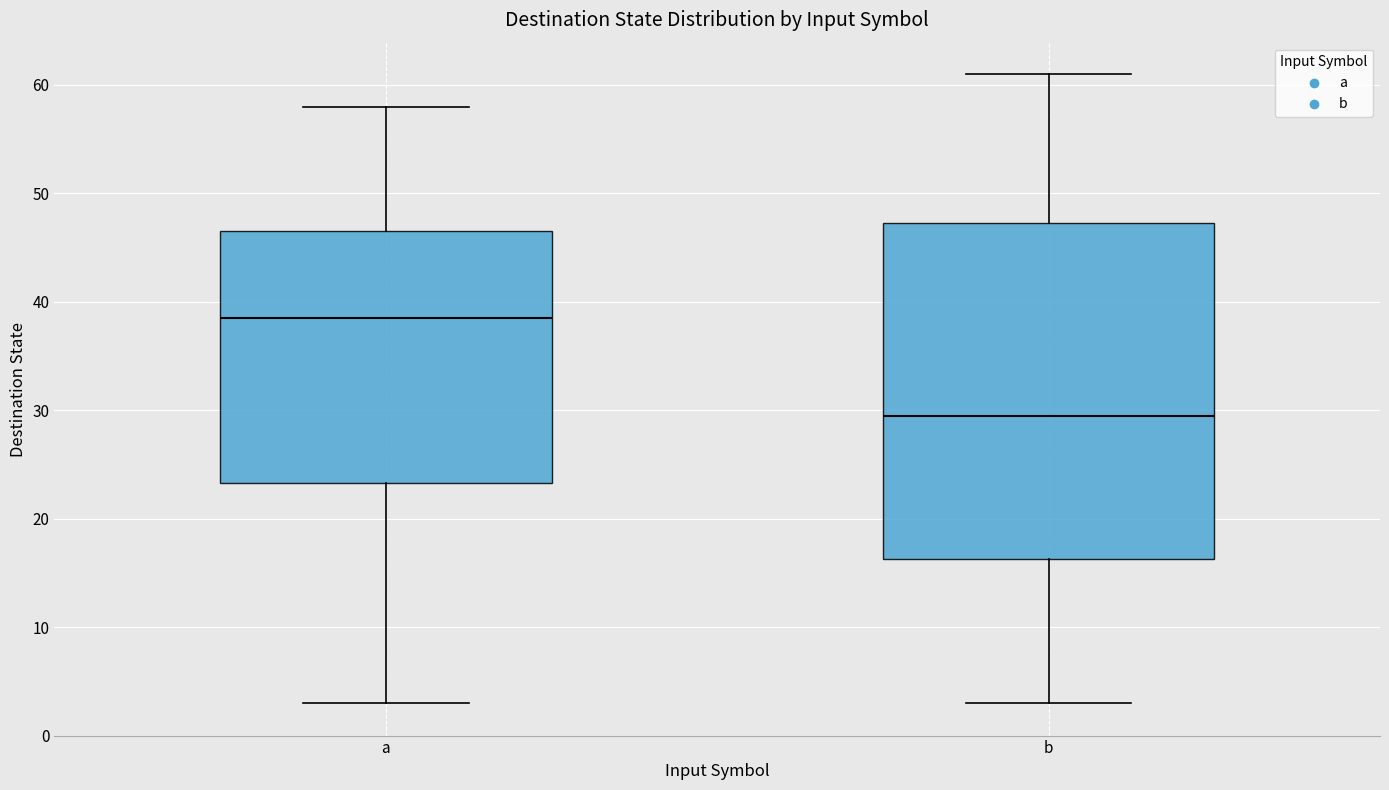

Reading left to right, transcribe this box plot: for each box, give where its median line is, the range the box spans, and where its two whiskers end, as read against the y-axis. The values are not printed on the chart, so give them approximately, as read against the axis.

a: median 39, box 23 to 47, whiskers 3 to 58
b: median 30, box 16 to 47, whiskers 3 to 61